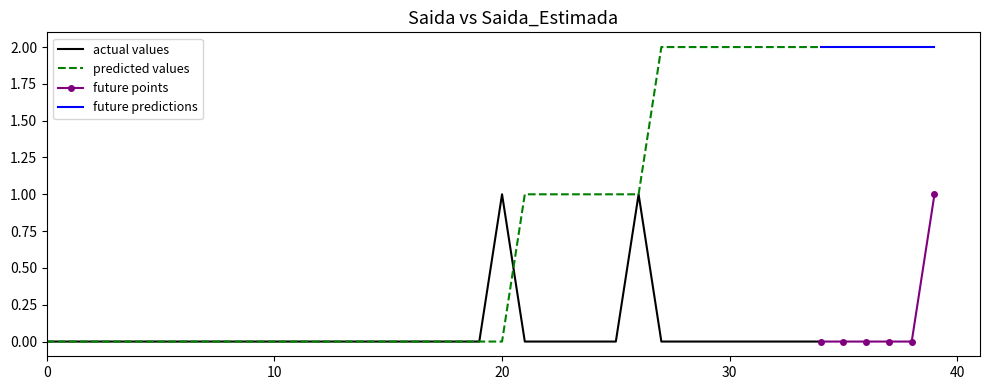

What is the difference between the Saida values at 2020-05-05 and 2020-04-21?

1